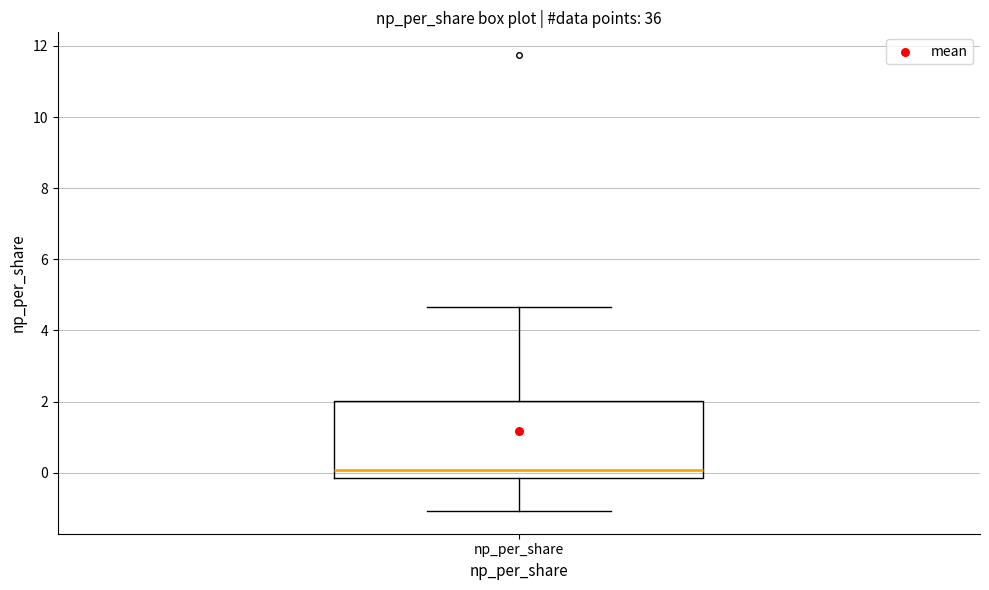

Transcribe this box plot: give where the median line is, the range the box spans, and where the two whiskers end, as read against the y-axis. The values are not printed on the chart, so give them approximately, as read against the axis.

median 0.0, box -0.2 to 2.0, whiskers -1.0 to 4.6